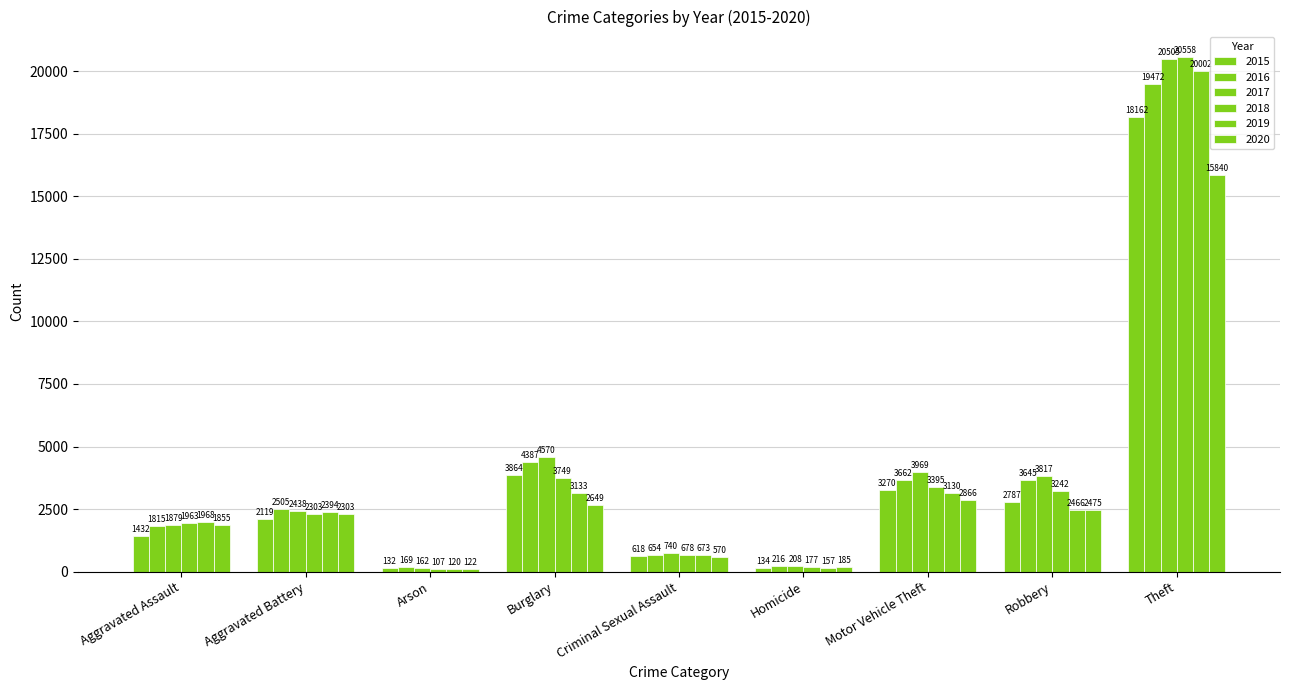

What is the difference between the 2017 values at Theft and Aggravated Assault?

18626